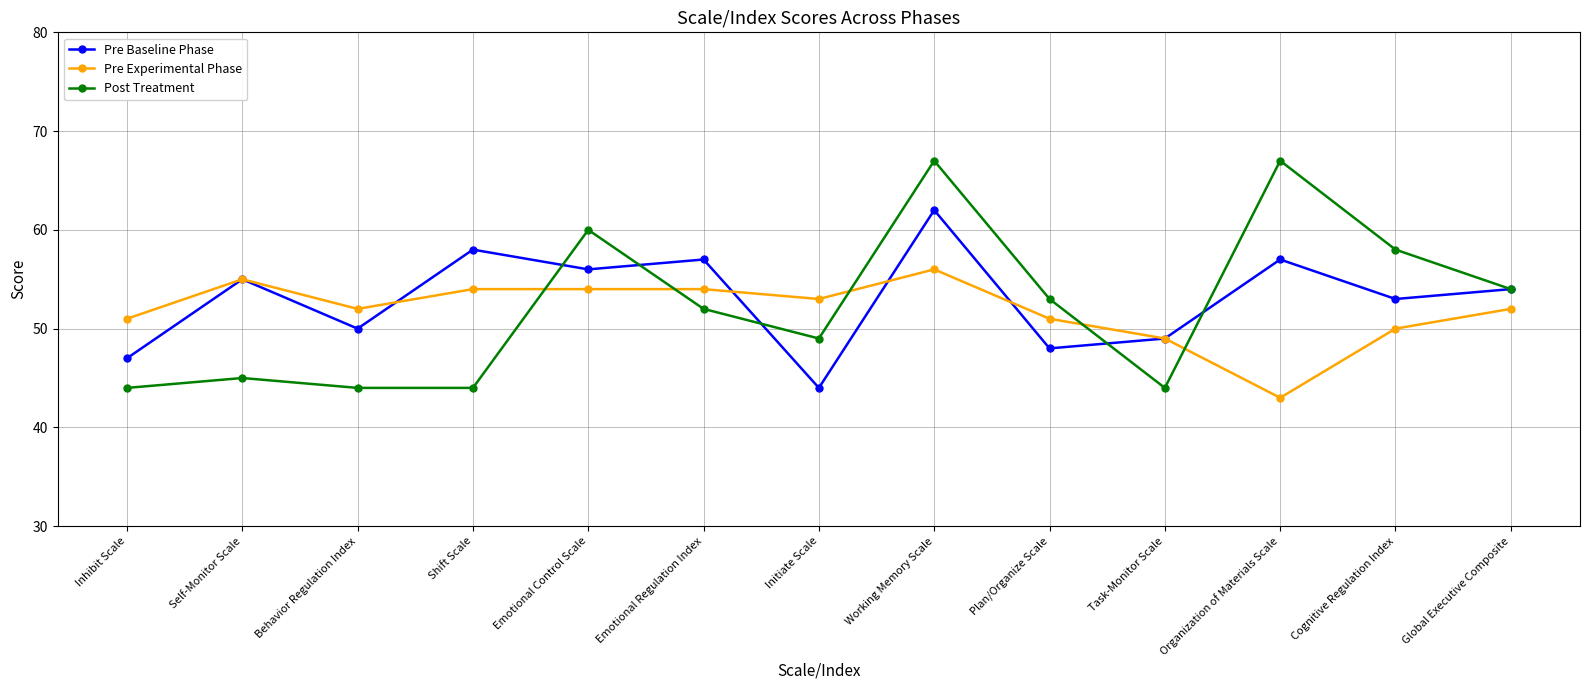

Between which two adjacent categories do Post Treatment and Pre Experimental Phase first intersect?

Shift Scale and Emotional Control Scale